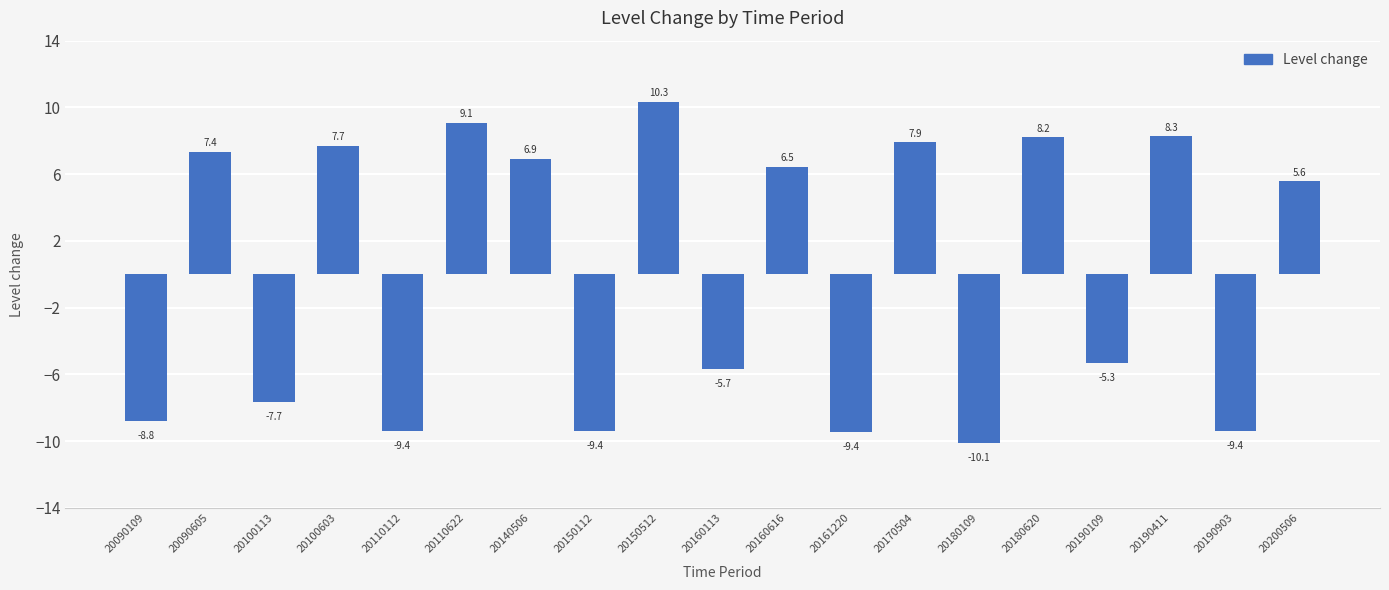

How many bars are there in total?

19